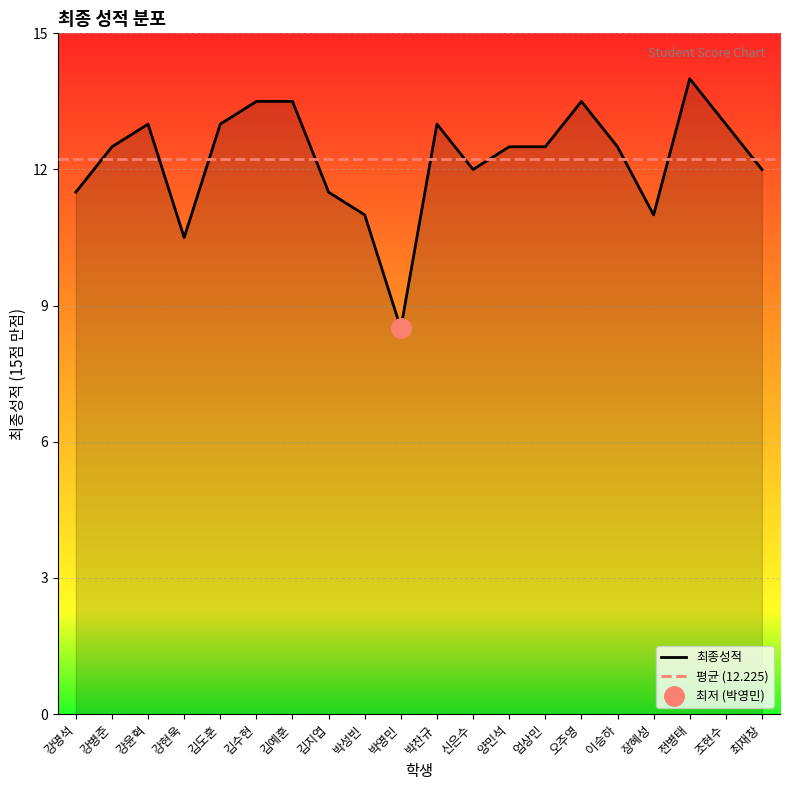

How many categories are shown in the chart?

20